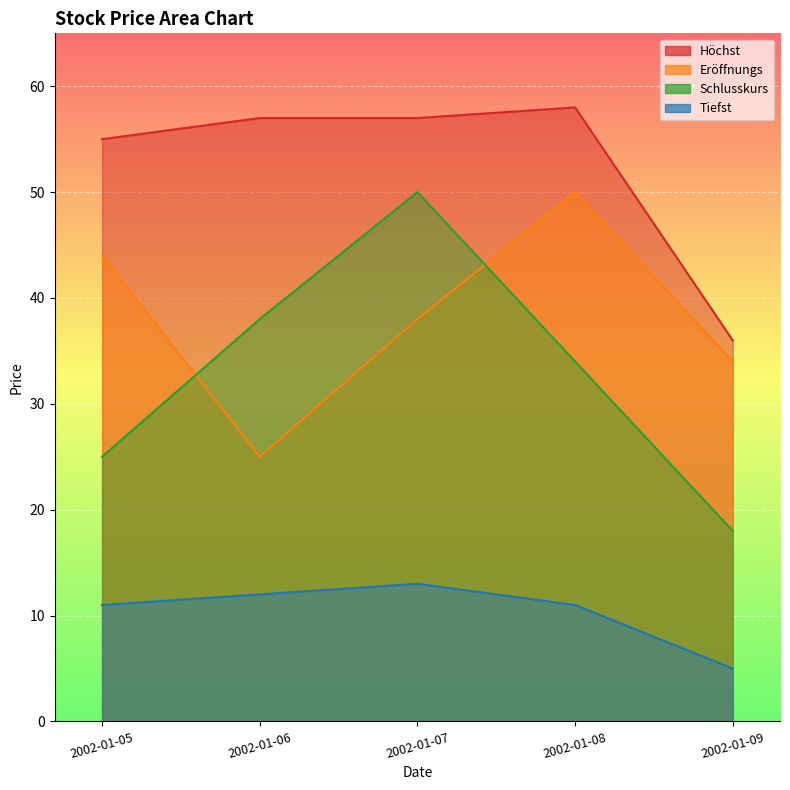

Is the value of Höchst at 2002-01-05 greater than the value of Eröffnungs at 2002-01-05?

Yes